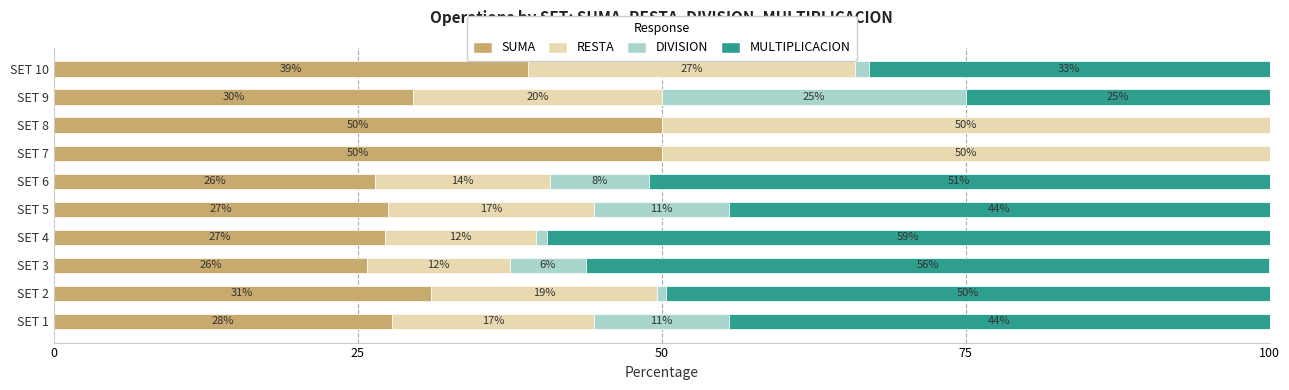

What are all the series names shown in the legend?

SUMA, RESTA, DIVISION, MULTIPLICACION